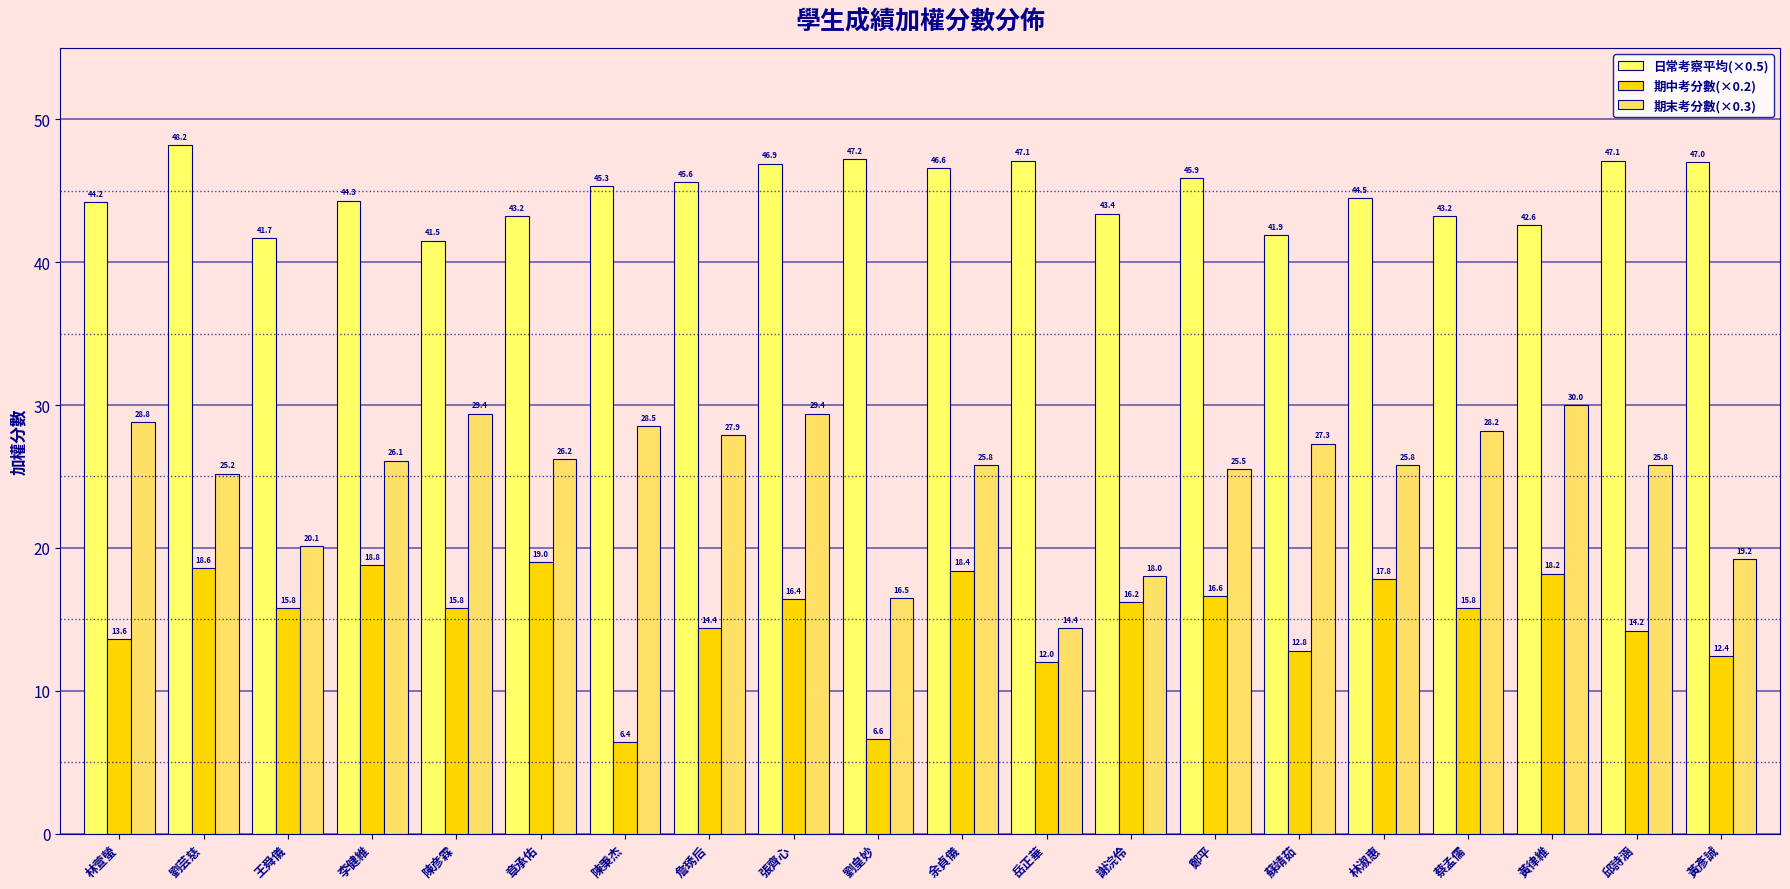

What is the label of the 3rd bar from the left?

王舜儀